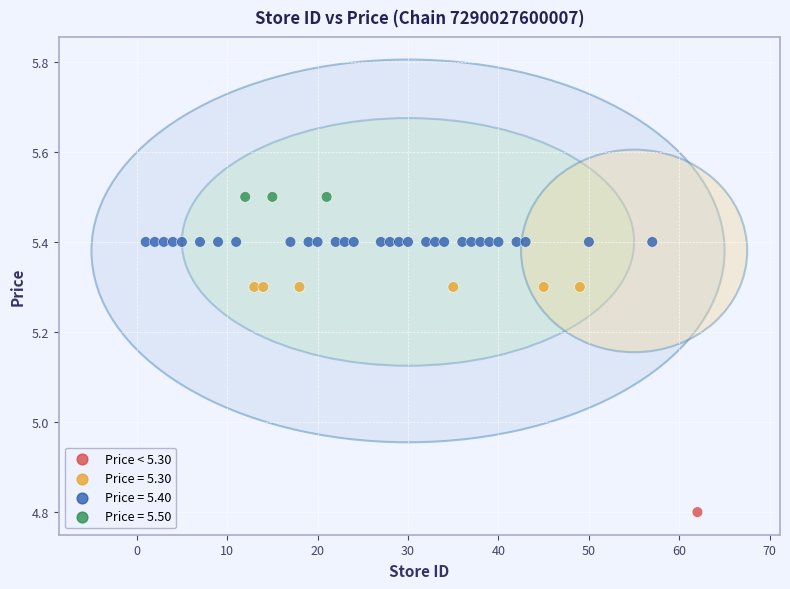

What Y value in the scatter plot is closest to 5?

4.8